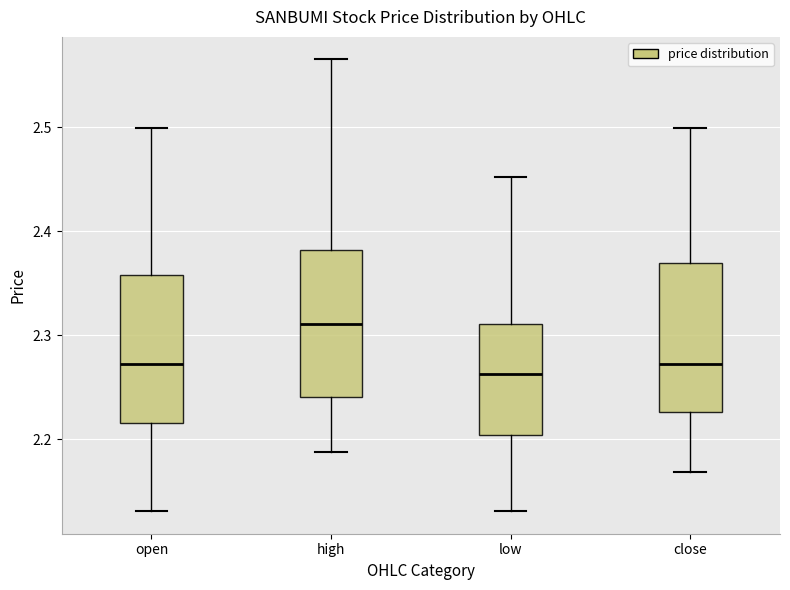

Where is the lower edge of the box for low on the y-axis? The values are not printed on the chart, so give them approximately, as read against the axis.

2.20